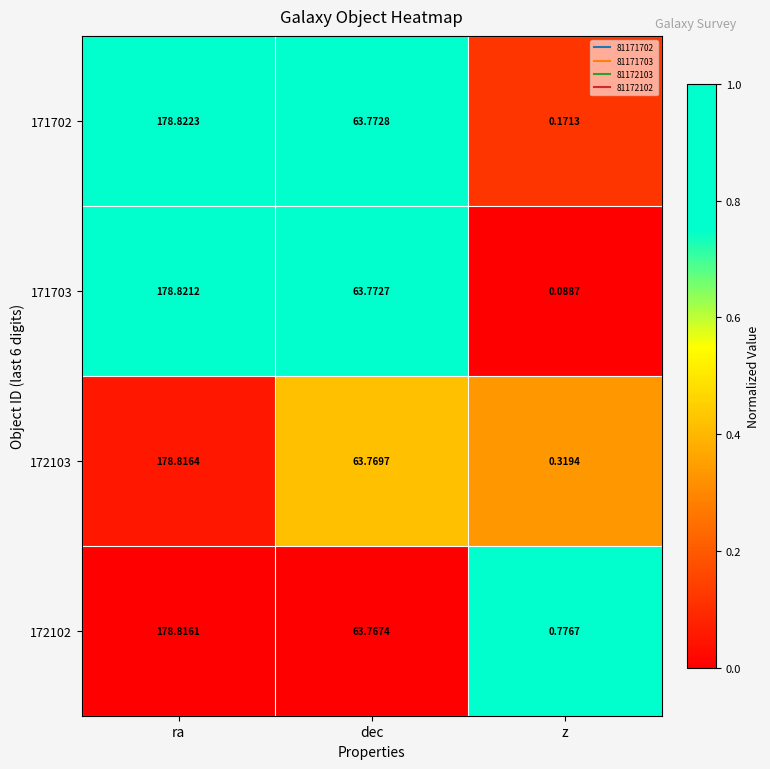

At ra, list the series in order from smallest to largest.

172102, 172103, 171703, 171702